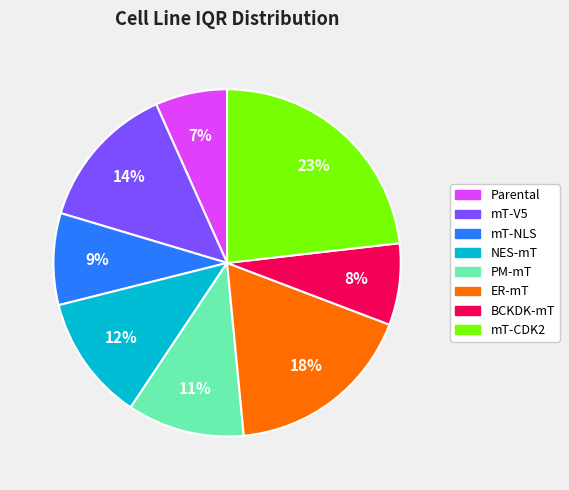

The NES-mT slice represents 12% of the pie. True or false?

True